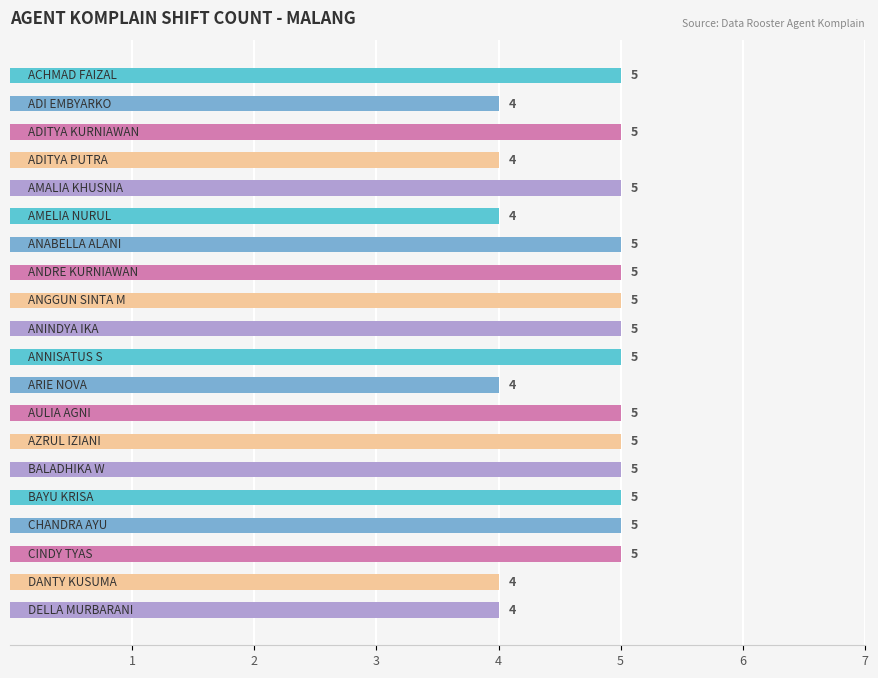

What is the sum of all values?

94